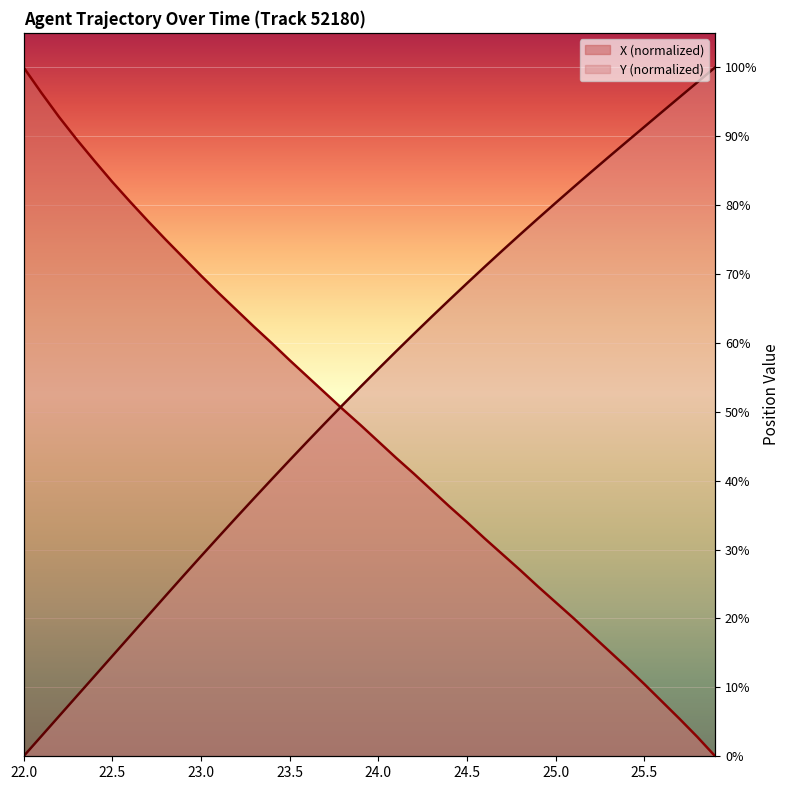

Count the number of categories in the chart.

40